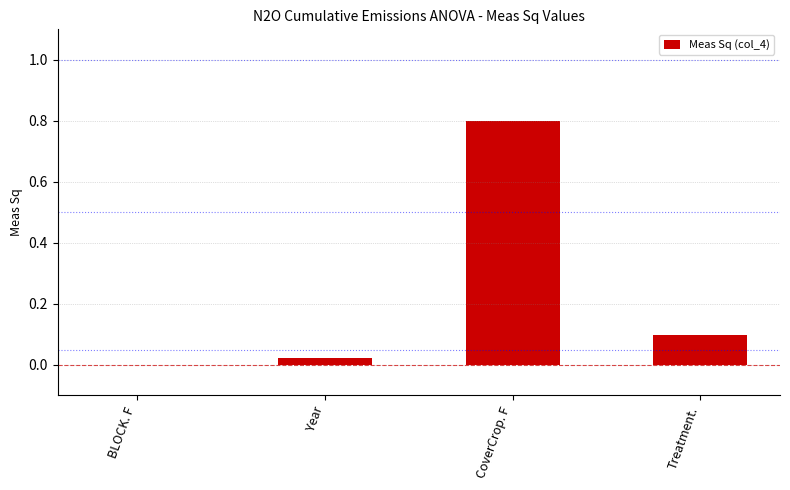

Which category has the highest value across all series?

CoverCrop. F